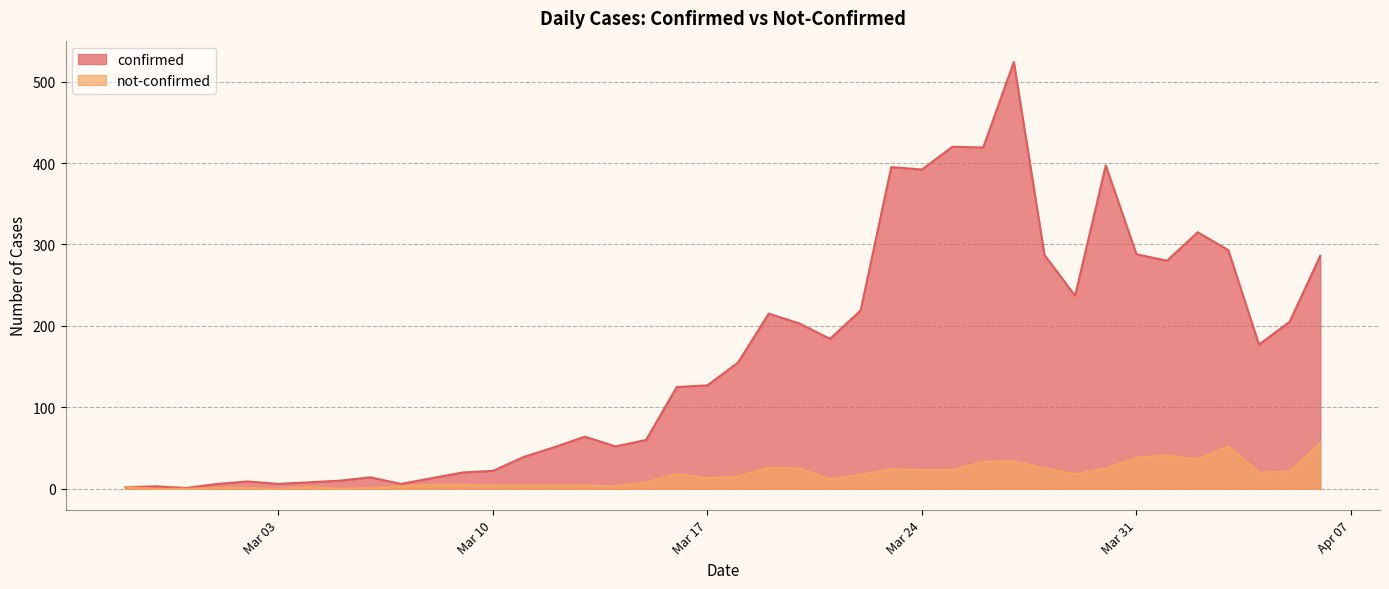

Where is not-confirmed nearest to the value 28?

2020-03-19